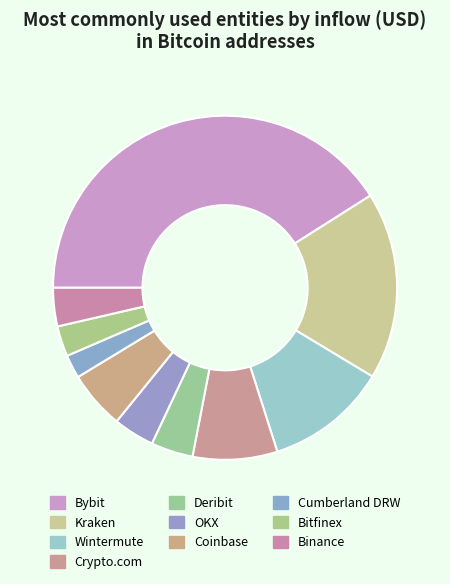

Which category has the smallest portion of the pie?

Cumberland DRW